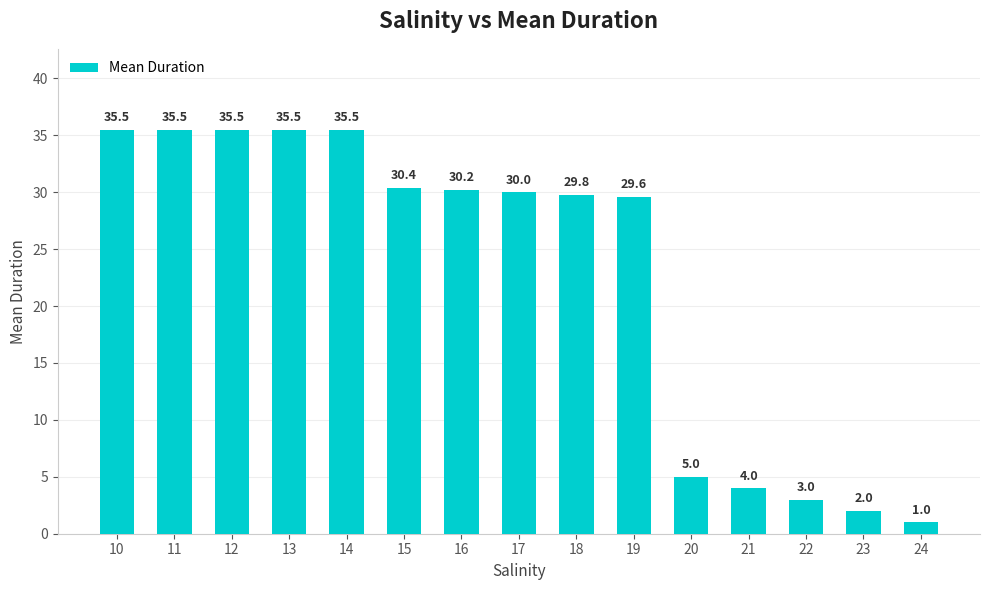

What is the value of the 4th bar from the left?

35.5